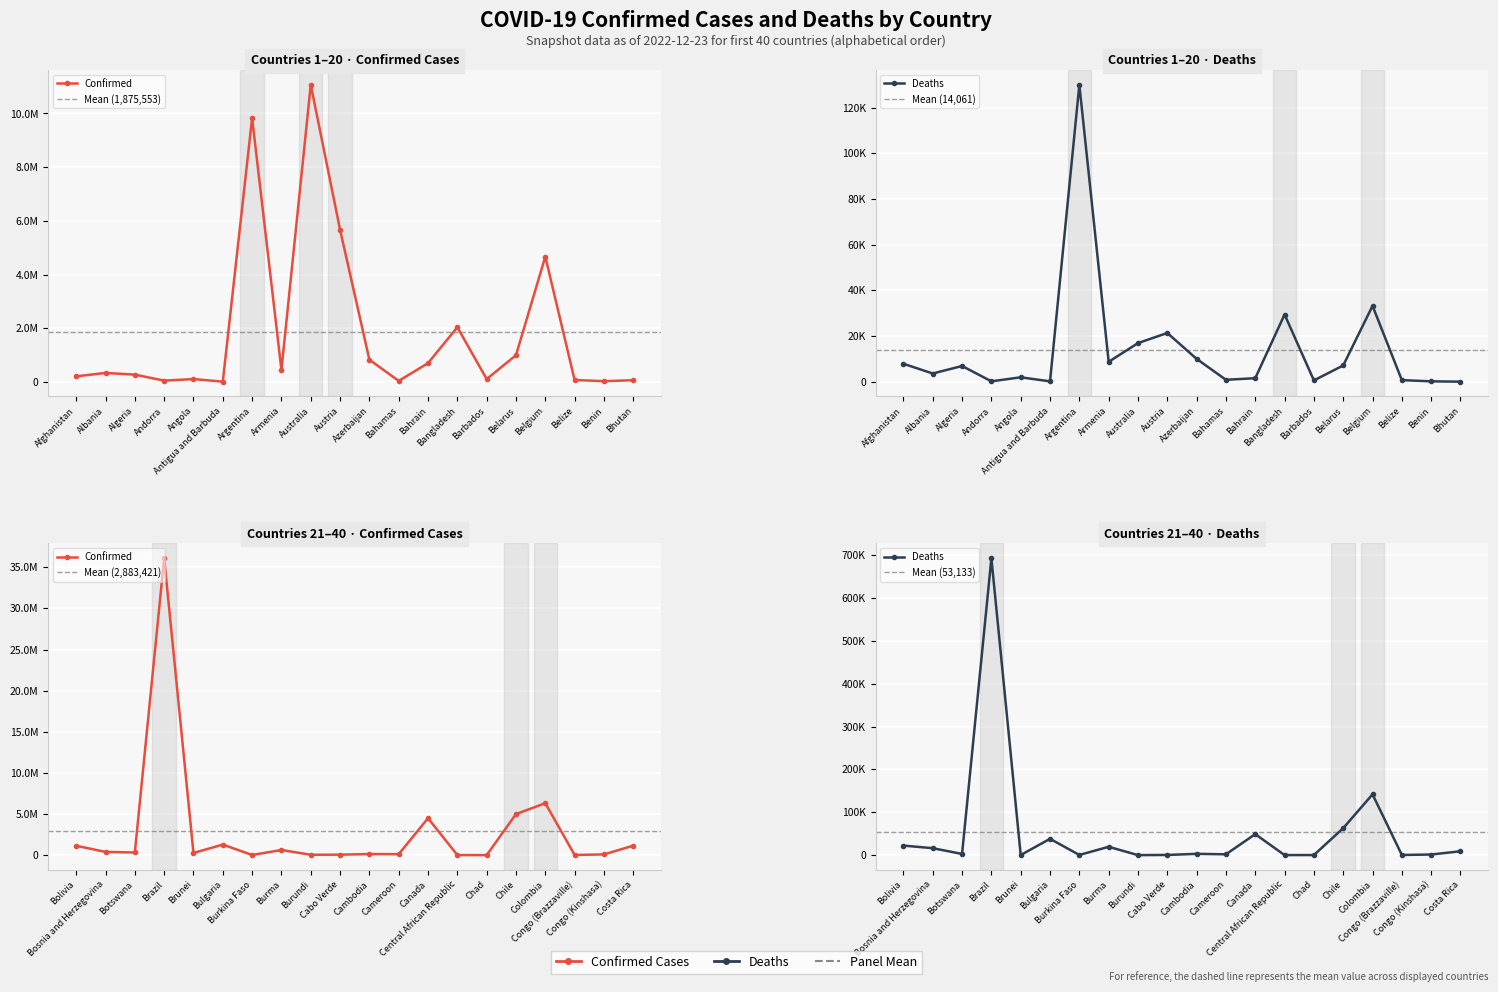

Does the chart display data point markers on the line(s)?

Yes